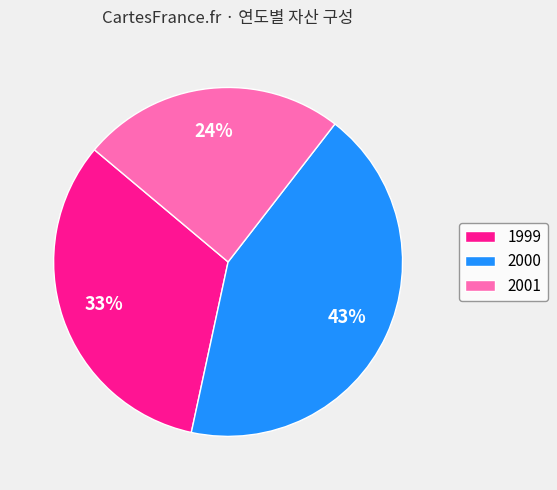

The 1999 slice represents 33% of the pie. True or false?

True